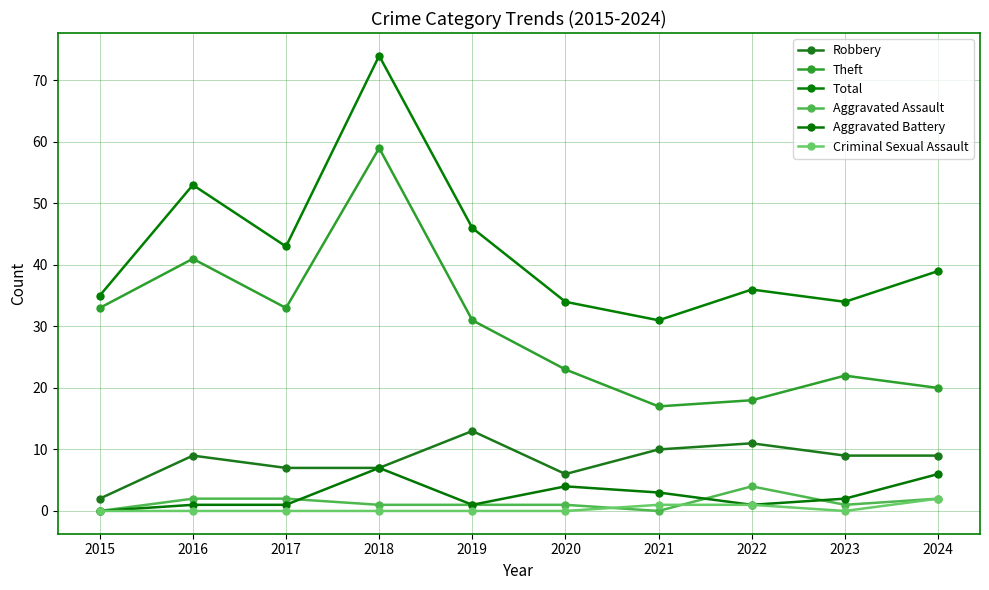

Reading left to right, extract all data points from this chart.

Robbery: 2015=2	2016=9	2017=7	2018=7	2019=13	2020=6	2021=10	2022=11	2023=9	2024=9
Theft: 2015=33	2016=41	2017=33	2018=59	2019=31	2020=23	2021=17	2022=18	2023=22	2024=20
Total: 2015=35	2016=53	2017=43	2018=74	2019=46	2020=34	2021=31	2022=36	2023=34	2024=39
Aggravated Assault: 2015=0	2016=2	2017=2	2018=1	2019=1	2020=1	2021=0	2022=4	2023=1	2024=2
Aggravated Battery: 2015=0	2016=1	2017=1	2018=7	2019=1	2020=4	2021=3	2022=1	2023=2	2024=6
Criminal Sexual Assault: 2015=0	2016=0	2017=0	2018=0	2019=0	2020=0	2021=1	2022=1	2023=0	2024=2